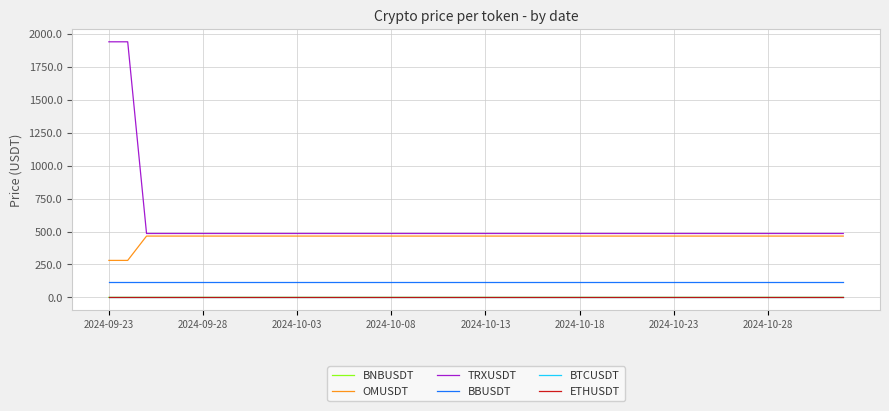

How many categories are shown in the chart?

40